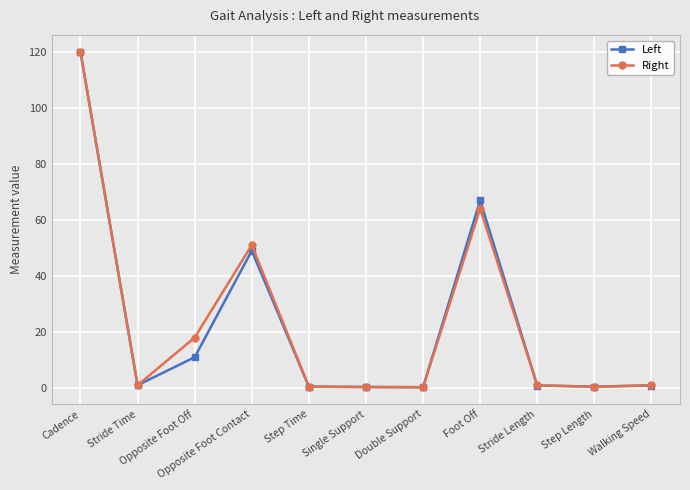

What is the total value across all series at Stride Length?

1.9